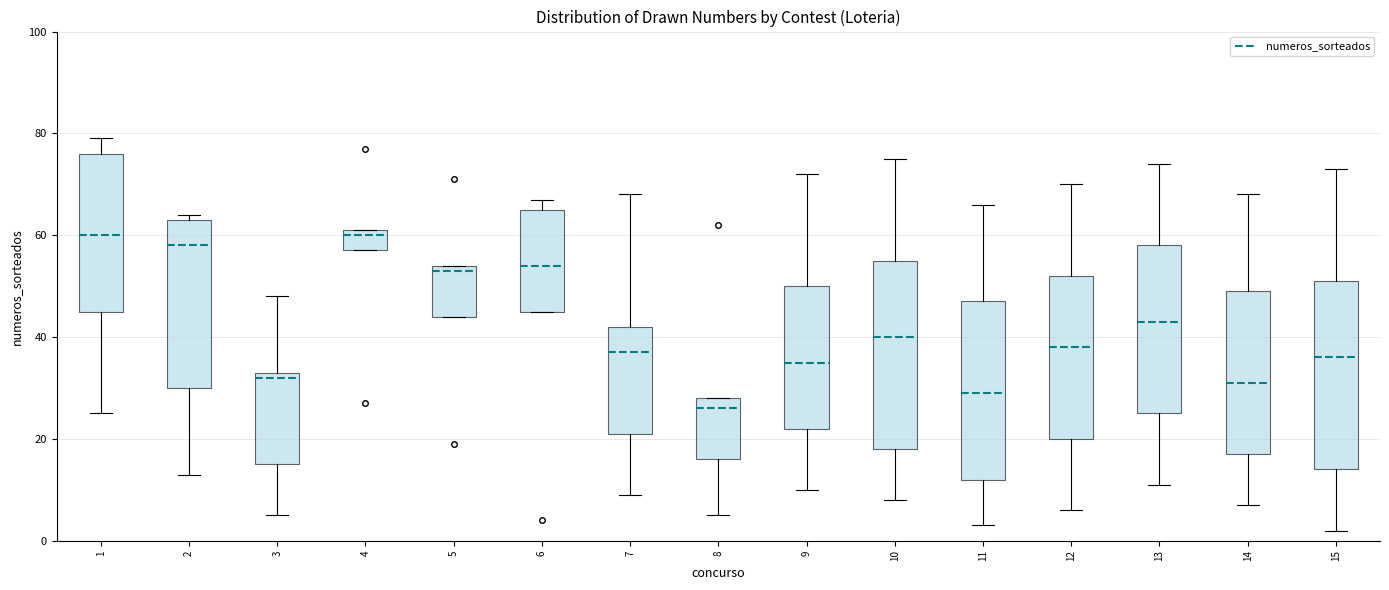

Reading left to right, read every box against the y-axis: the position of its median line, the range the box covers, and the ends of its whiskers. The values are not printed on the chart, so give them approximately, as read against the axis.

1: median 60, box 46 to 76, whiskers 26 to 80
2: median 58, box 30 to 64, whiskers 14 to 64 (just above the box's upper edge)
3: median 32, box 16 to 34, whiskers 6 to 48
4: median 60, box 58 to 62, whiskers 58 to 62
5: median 54 (just below the box's upper edge), box 44 to 54, whiskers 44 to 54
6: median 54, box 46 to 66, whiskers 46 to 68
7: median 38, box 22 to 42, whiskers 10 to 68
8: median 26, box 16 to 28, whiskers 6 to 28
9: median 36, box 22 to 50, whiskers 10 to 72
10: median 40, box 18 to 56, whiskers 8 to 76
11: median 30, box 12 to 48, whiskers 4 to 66
12: median 38, box 20 to 52, whiskers 6 to 70
13: median 44, box 26 to 58, whiskers 12 to 74
14: median 32, box 18 to 50, whiskers 8 to 68
15: median 36, box 14 to 52, whiskers 2 to 74